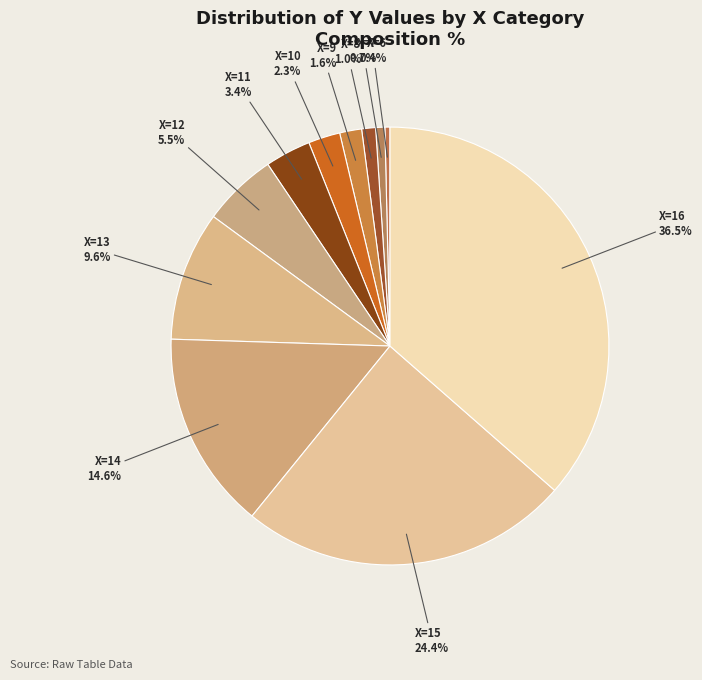

Which slice is the largest?

X=16